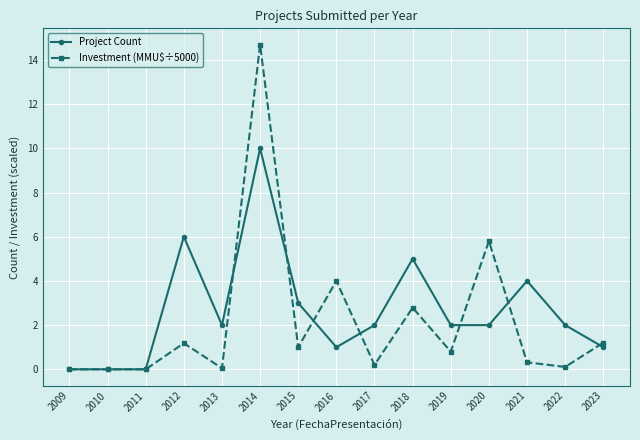

True or false: Investment (MMU$÷5000) has more than 2 interior local peaks.

True